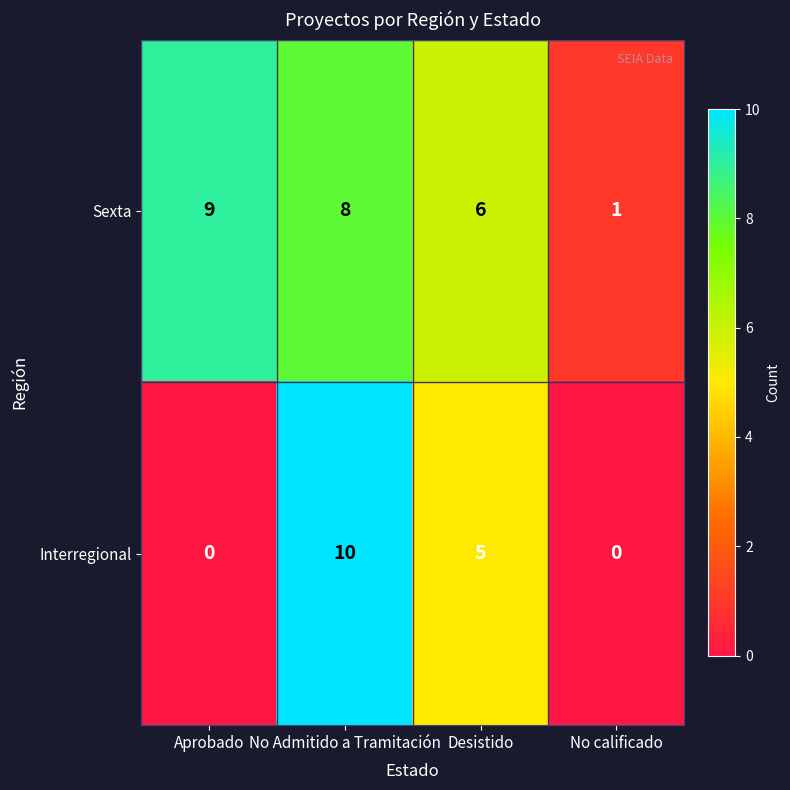

List the series in order of their peak value, highest first.

Interregional, Sexta